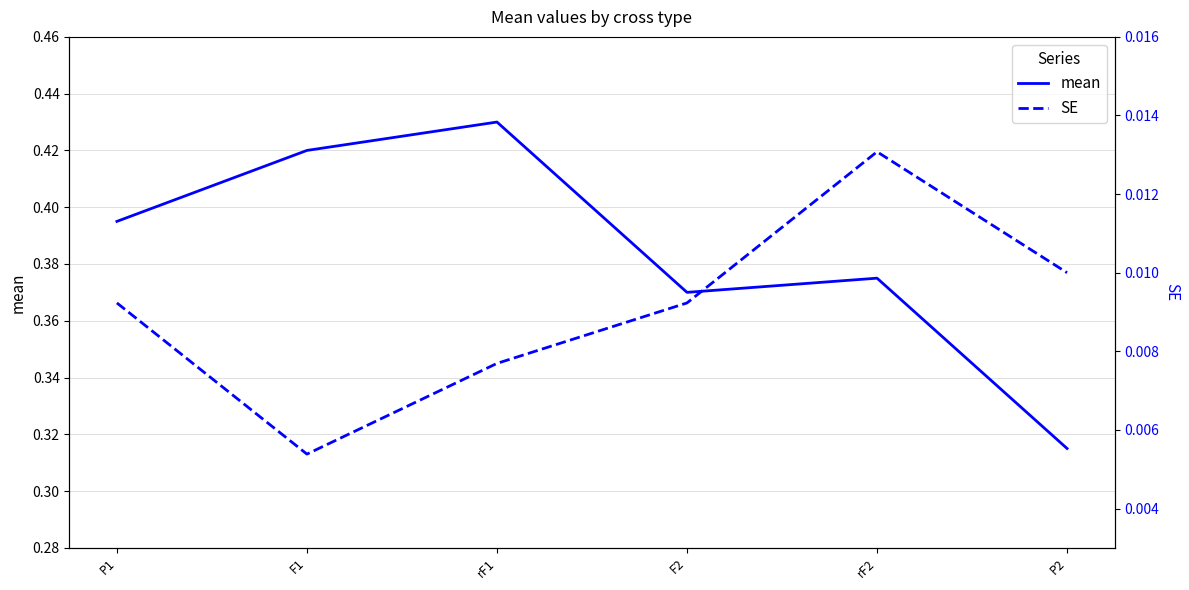

Where is SE nearest to the value 0?

F1